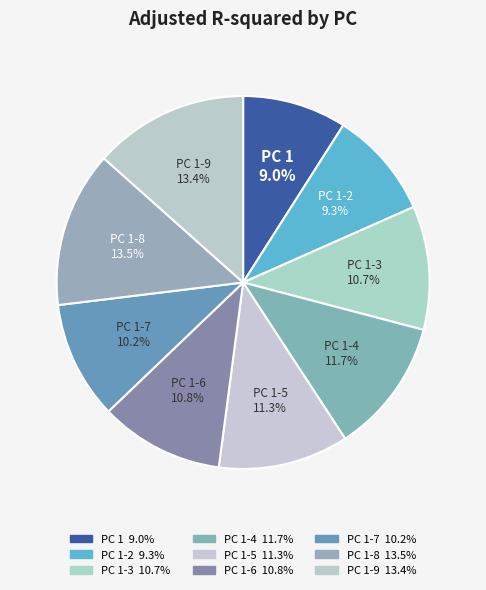

How many segments does this pie chart have?

9